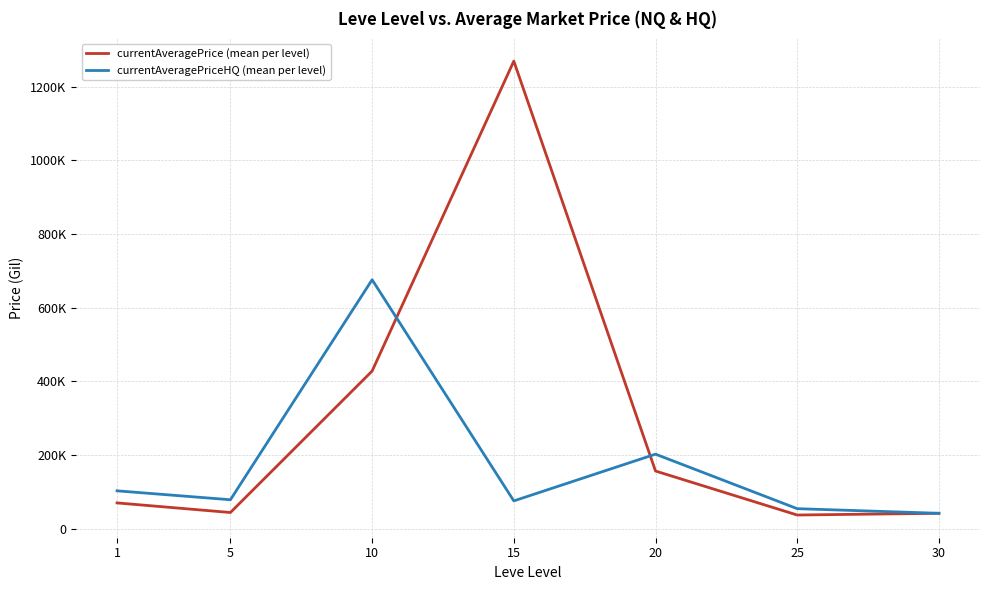

Which has a higher value, 15 or 5?

15